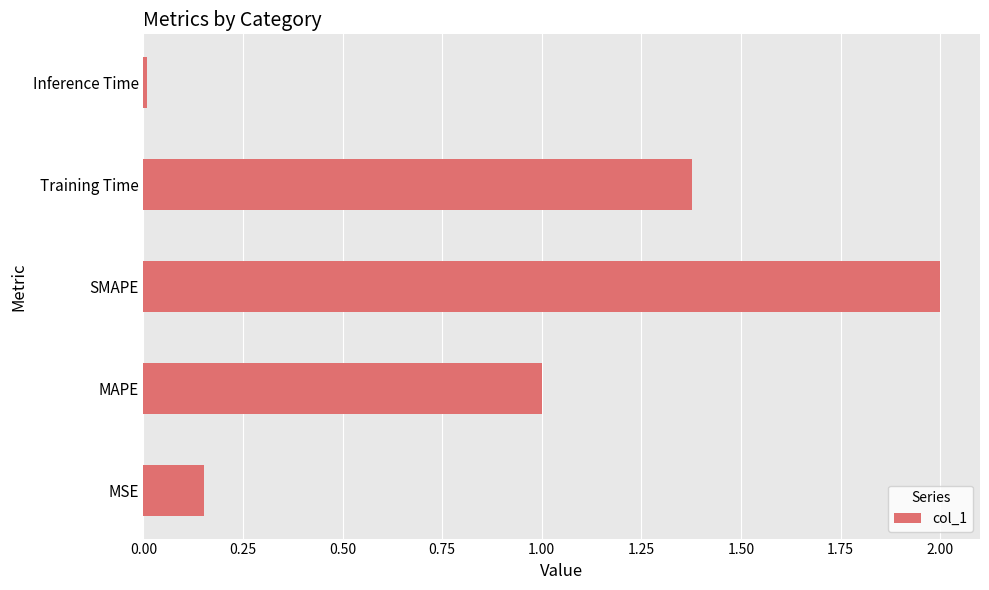

What is the approximate value at SMAPE?

2.0